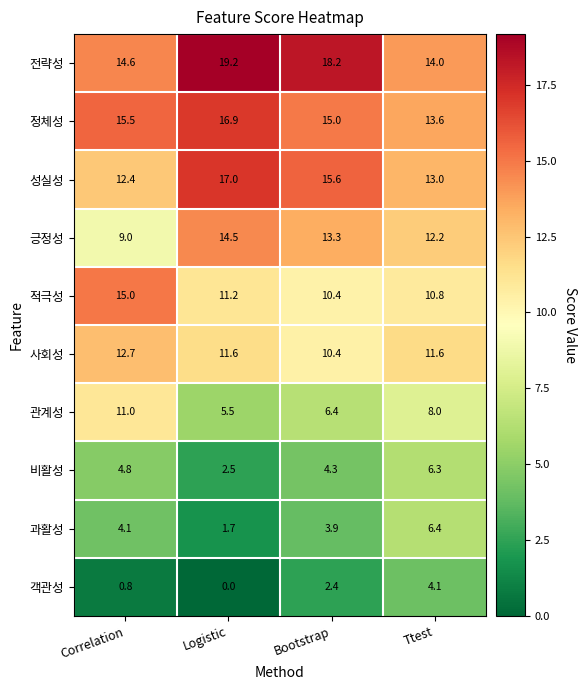

The value of 성실성 at Bootstrap is 24.1. True or false?

False